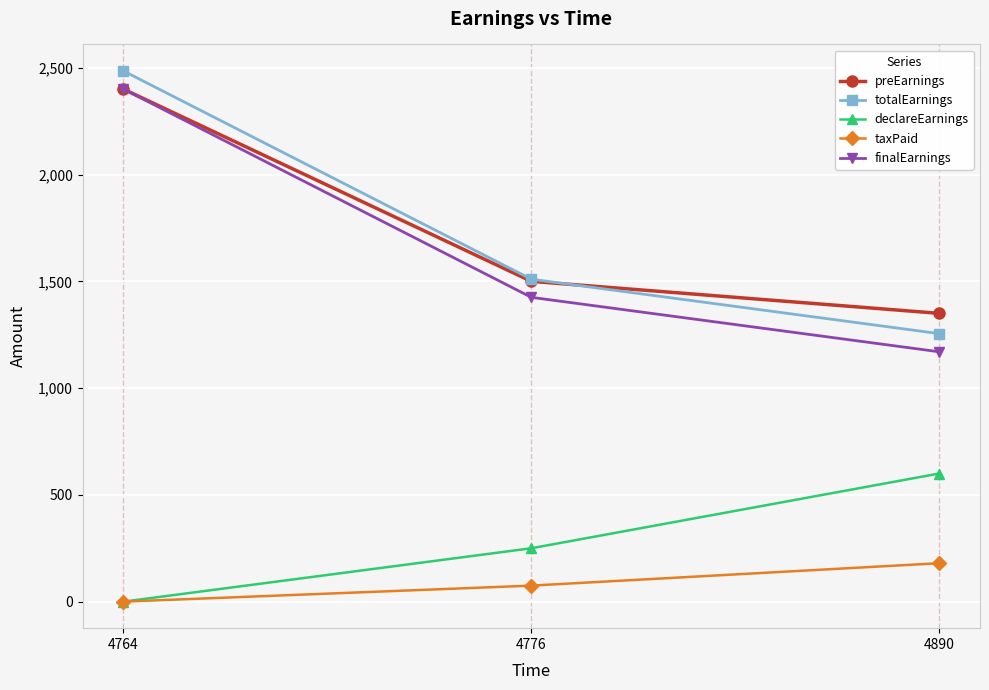

True or false: preEarnings has a value of 1176 at 4764.

False